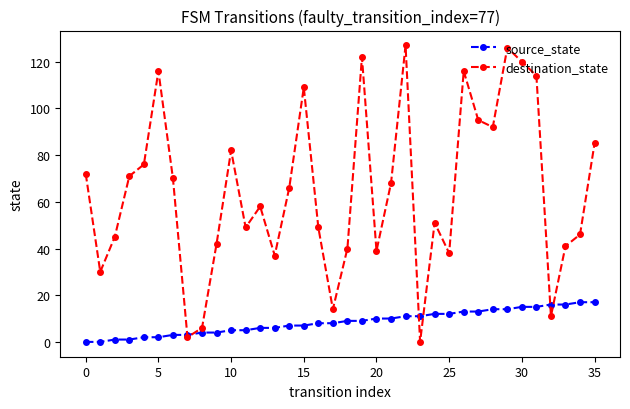

List the series in order of their peak value, lowest first.

source_state, destination_state